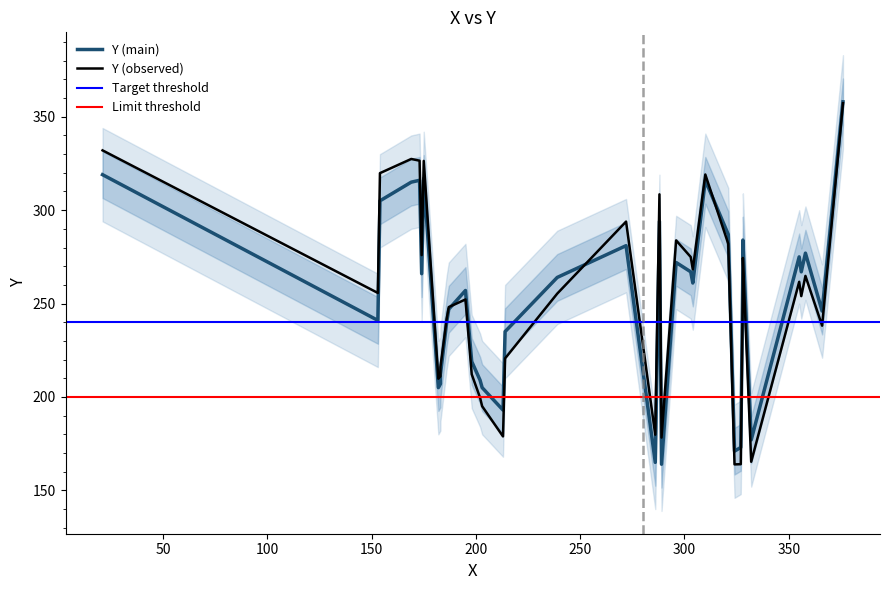

True or false: the data shows 219 at 198.

True